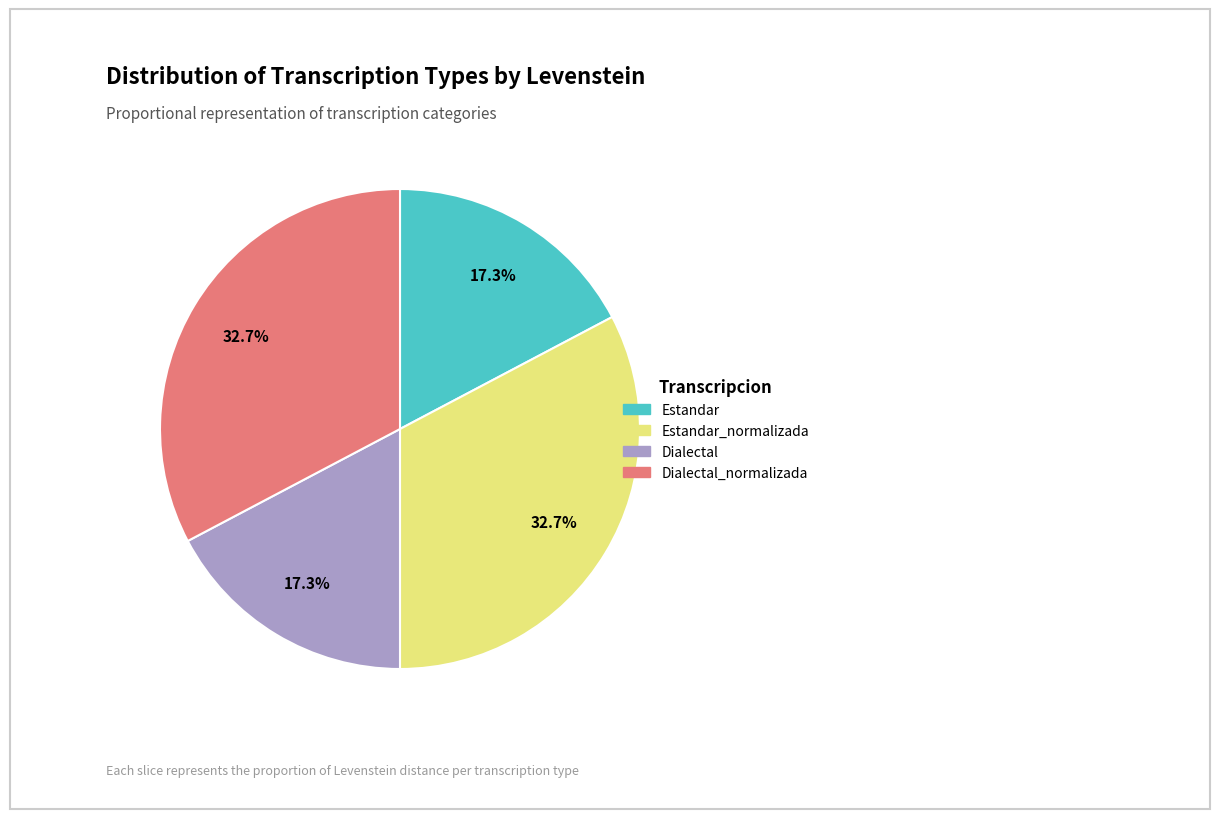

Is there a majority slice in this chart?

No